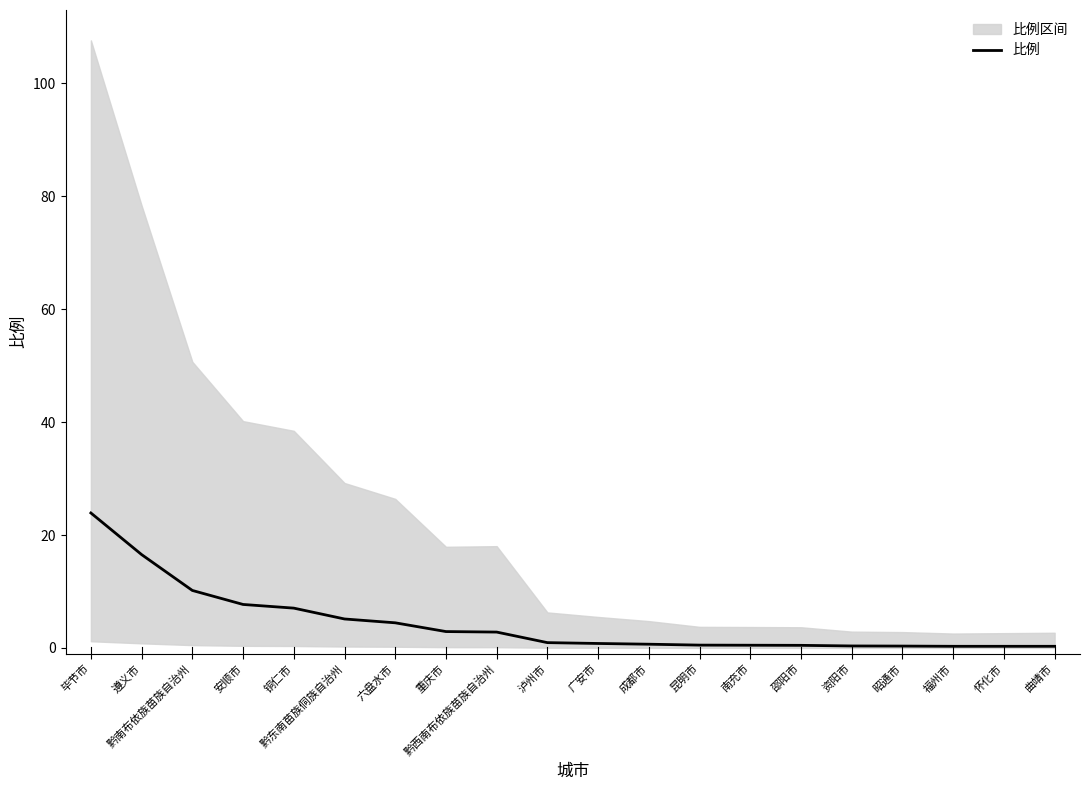

Rank the categories by value from highest to lowest.

毕节市, 遵义市, 黔南布依族苗族自治州, 安顺市, 铜仁市, 黔东南苗族侗族自治州, 六盘水市, 重庆市, 黔西南布依族苗族自治州, 泸州市, 广安市, 成都市, 昆明市, 南充市, 邵阳市, 资阳市, 昭通市, 福州市, 怀化市, 曲靖市